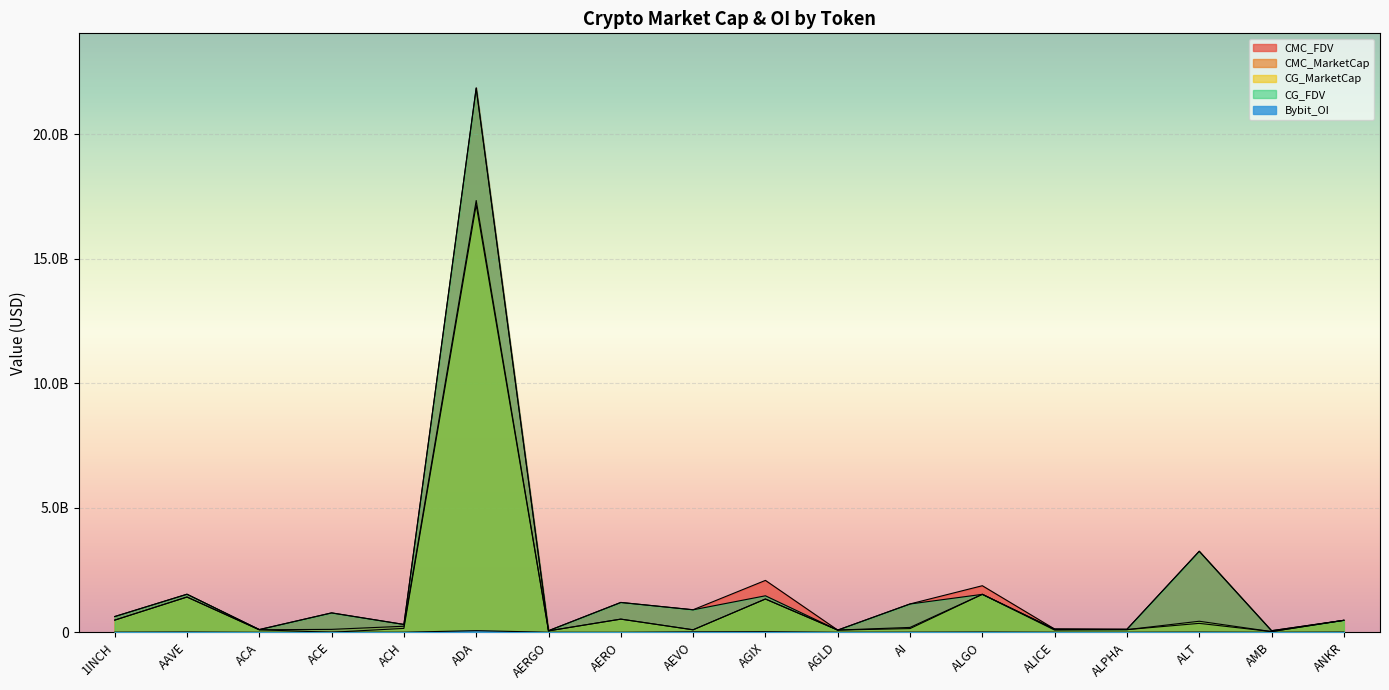

Is it true that CG_MarketCap equals 479746331.0 at ANKR?

True